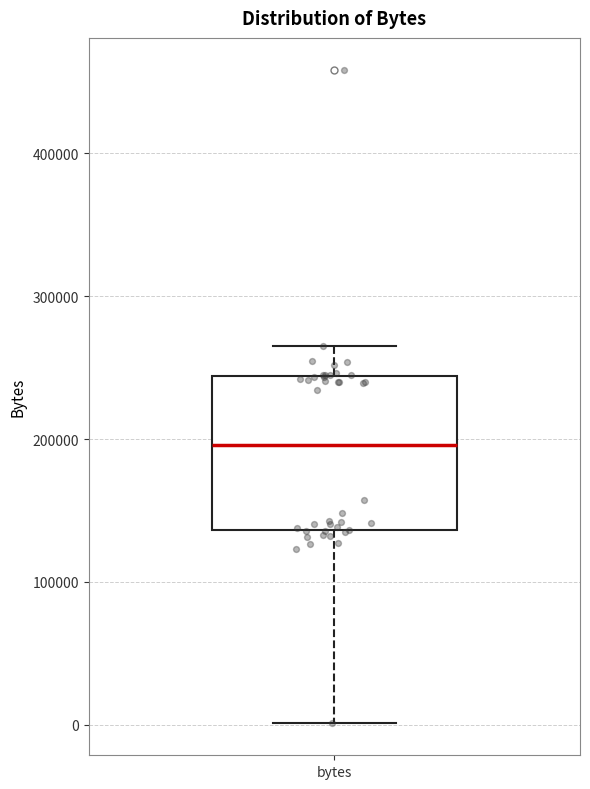

Transcribe this box plot: give where the median line is, the range the box spans, and where the two whiskers end, as read against the y-axis. The values are not printed on the chart, so give them approximately, as read against the axis.

median 200000, box 140000 to 240000, whiskers 0 to 260000